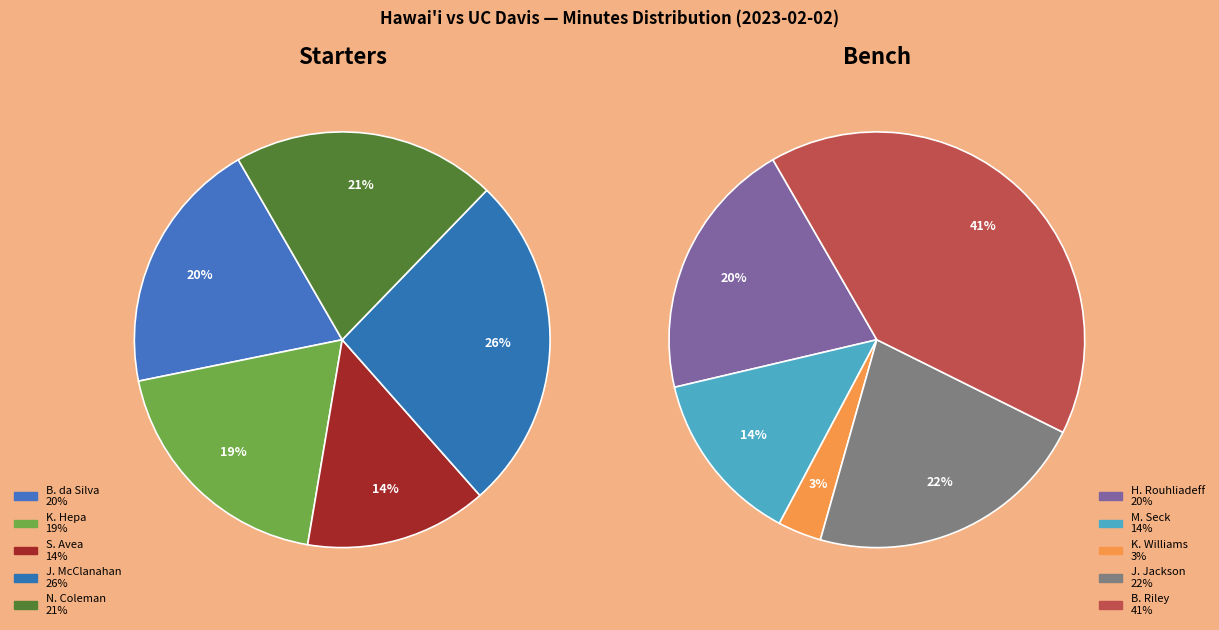

The K. Williams slice represents 11% of the pie. True or false?

False